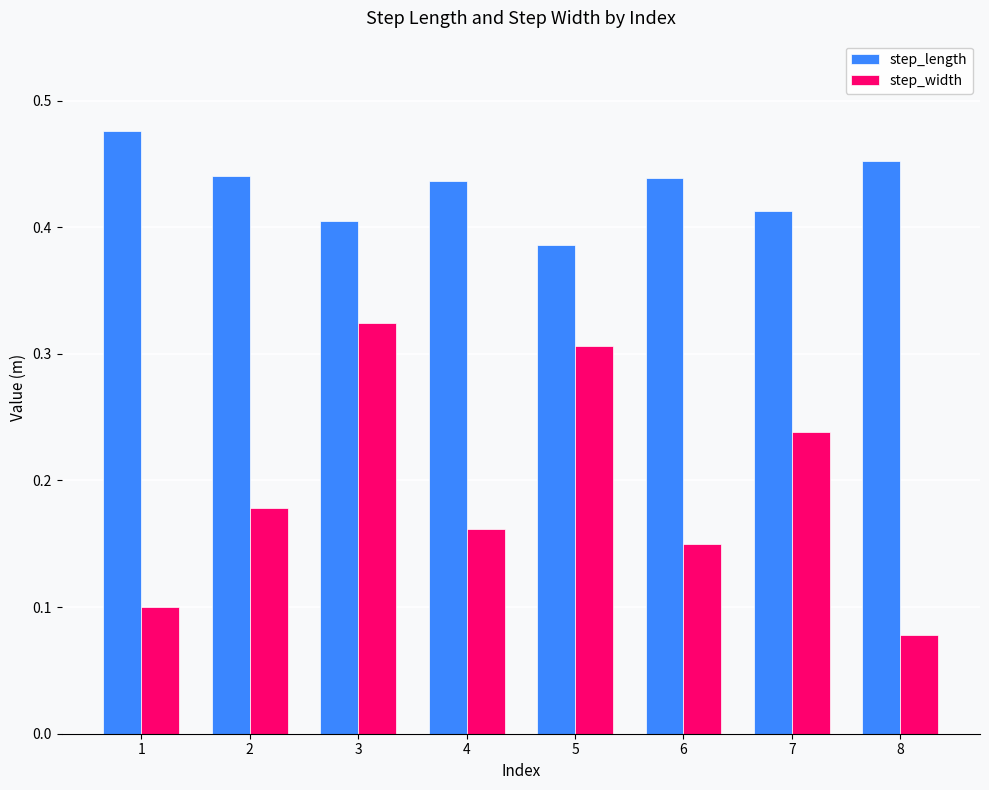

Which category has the lowest value in the step_width series?

8